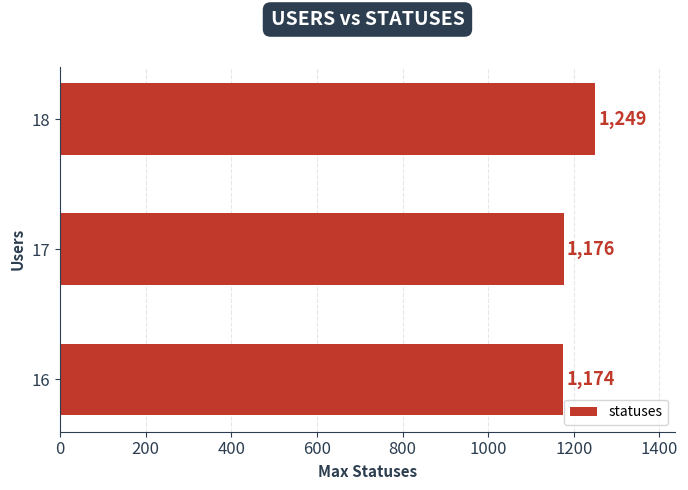

Rank the categories by value from highest to lowest.

18, 17, 16